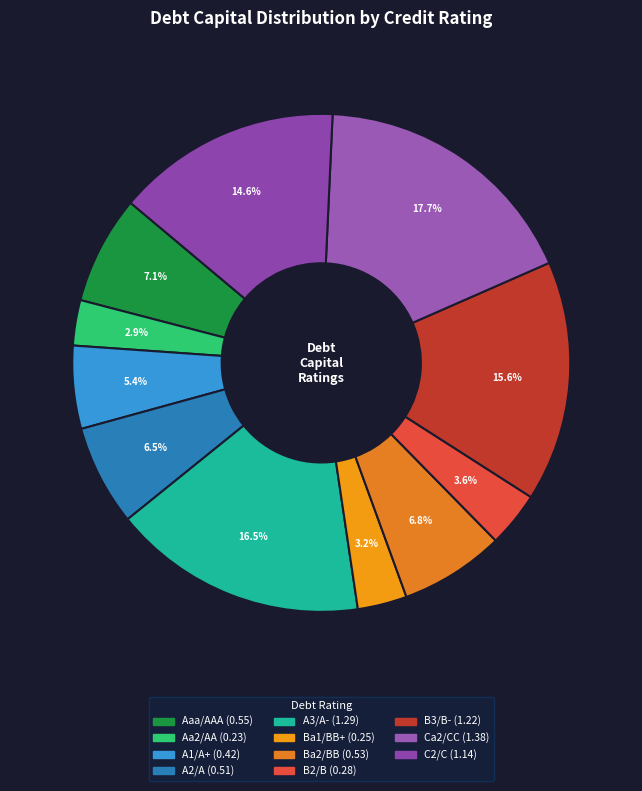

Which has a higher value, Aaa/AAA or A1/A+?

Aaa/AAA